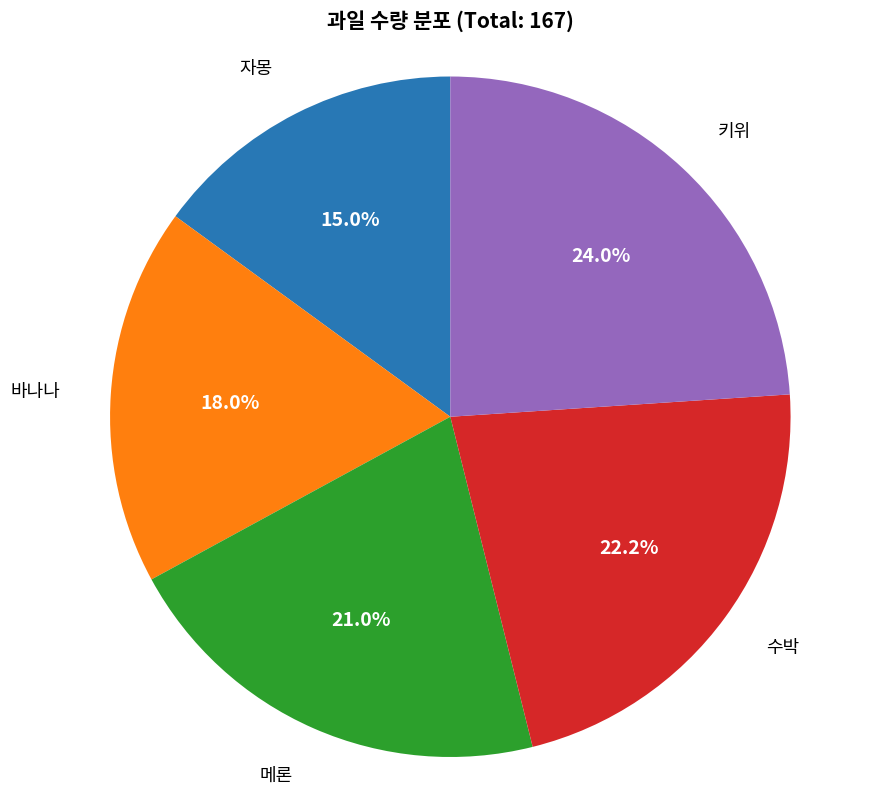

What portion of the pie excludes 바나나?

82.0%